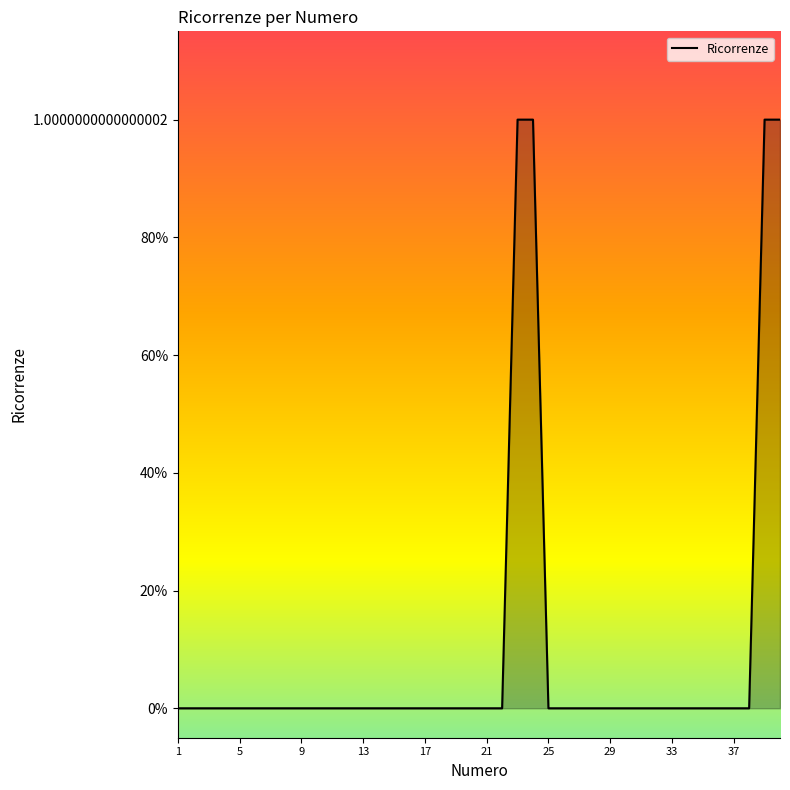

Does the chart have visible grid lines?

No